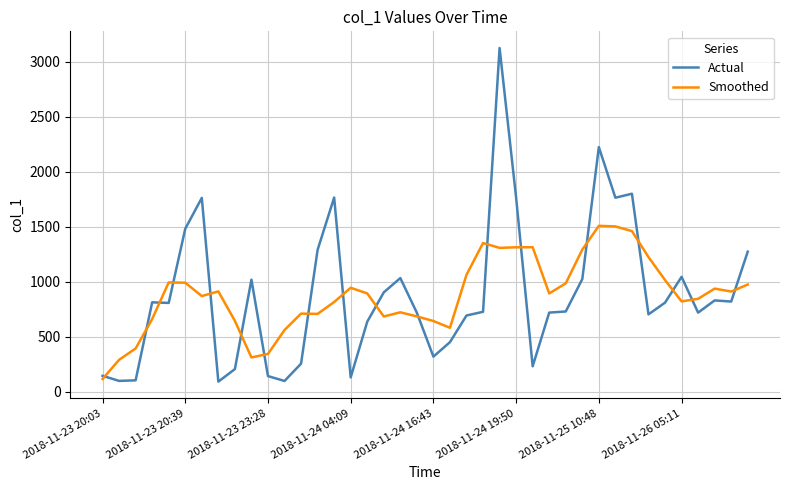

Which series has the largest range (max minus min)?

Actual